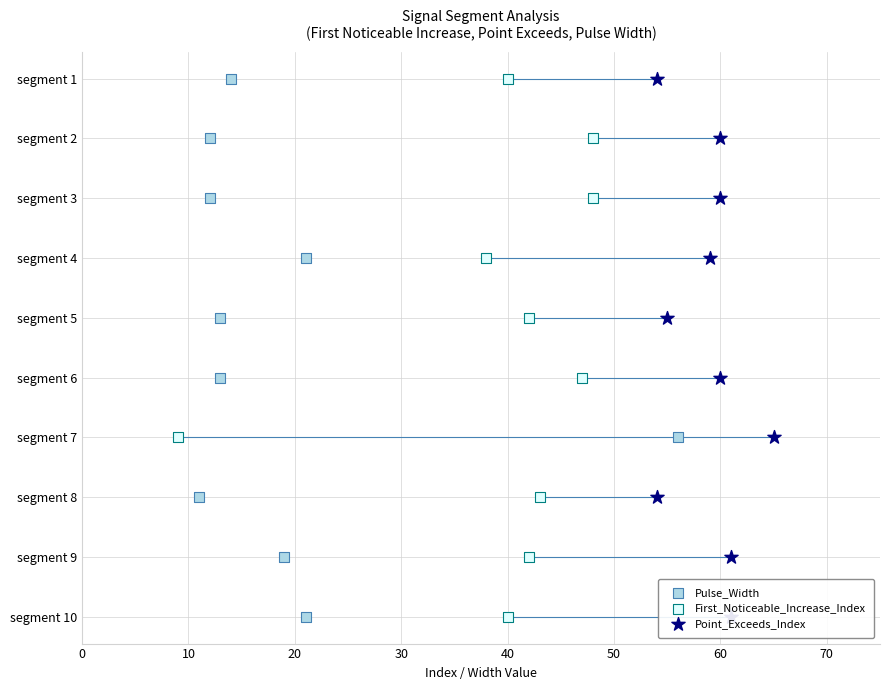

What are all the series names shown in the legend?

Pulse_Width, First_Noticeable_Increase_Index, Point_Exceeds_Index